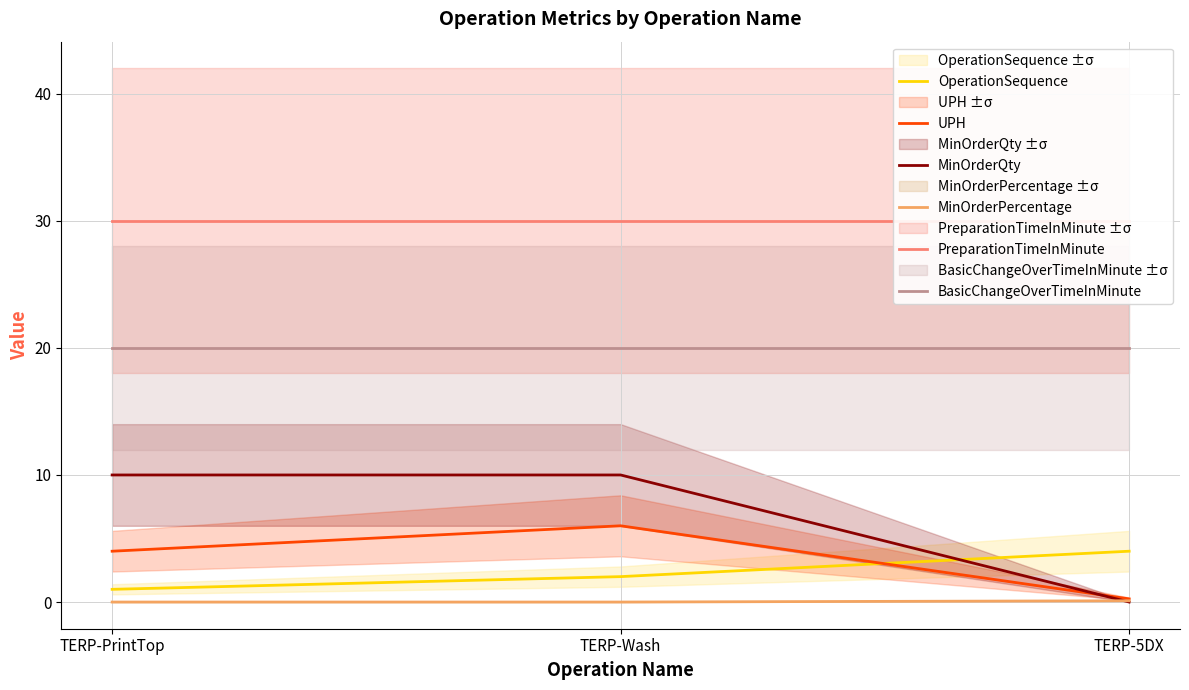

What is the label of the 2nd point from the right?

TERP-Wash